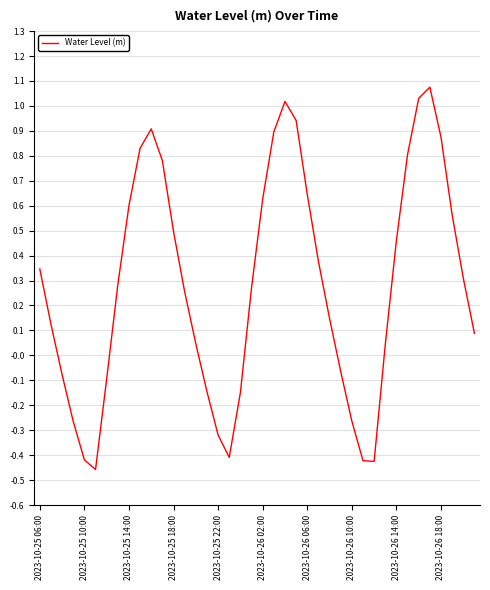

The chart shows a value of 0.4 at 2023-10-26 18:00. True or false?

False